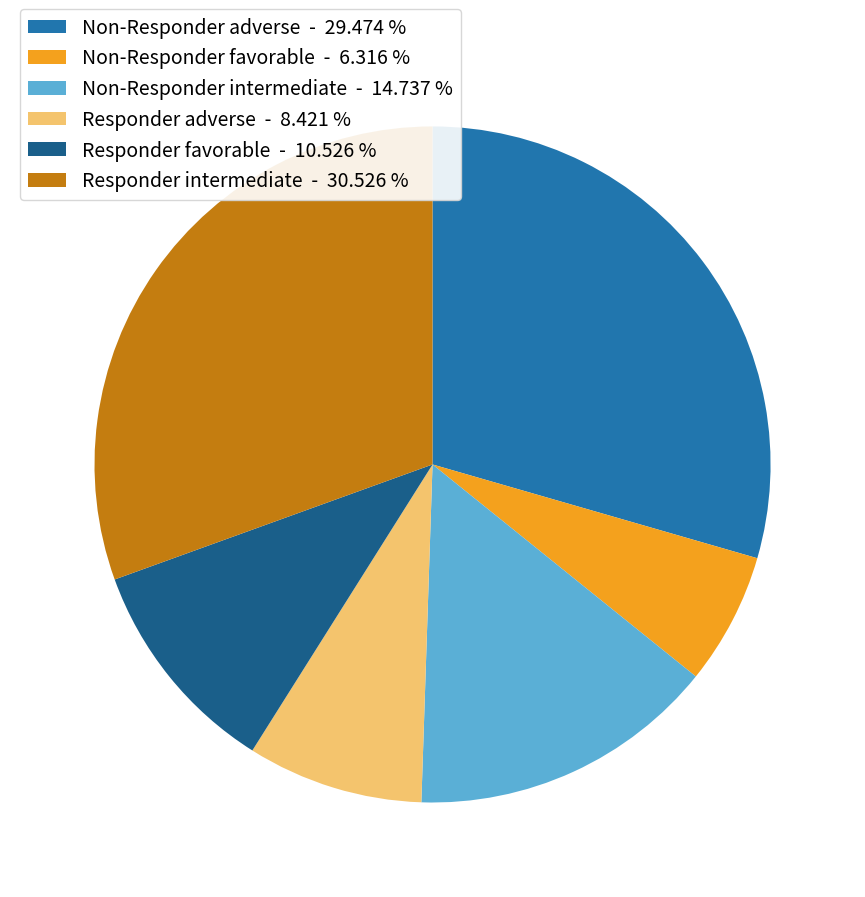

Rank the categories by value from highest to lowest.

Responder intermediate, Non-Responder adverse, Non-Responder intermediate, Responder favorable, Responder adverse, Non-Responder favorable